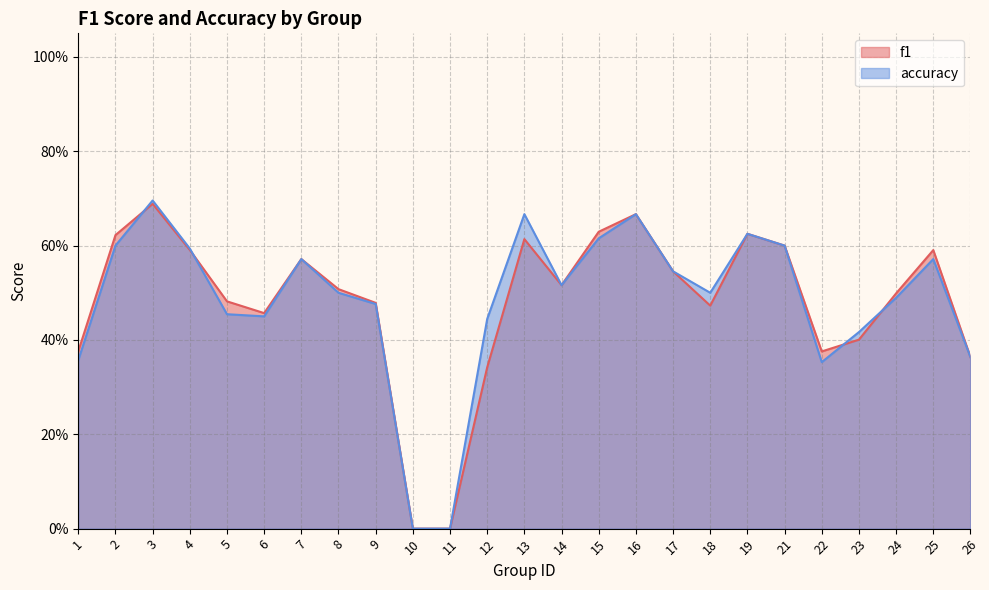

How many data points in accuracy are above 0?

23